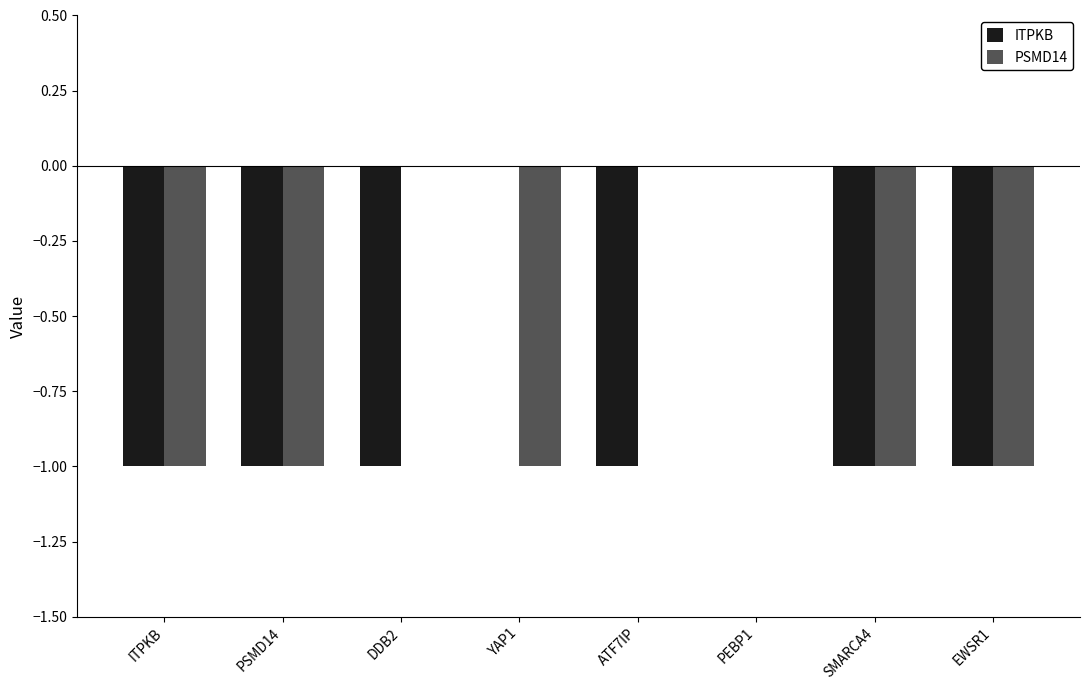

Which series has the largest total across all categories?

PSMD14